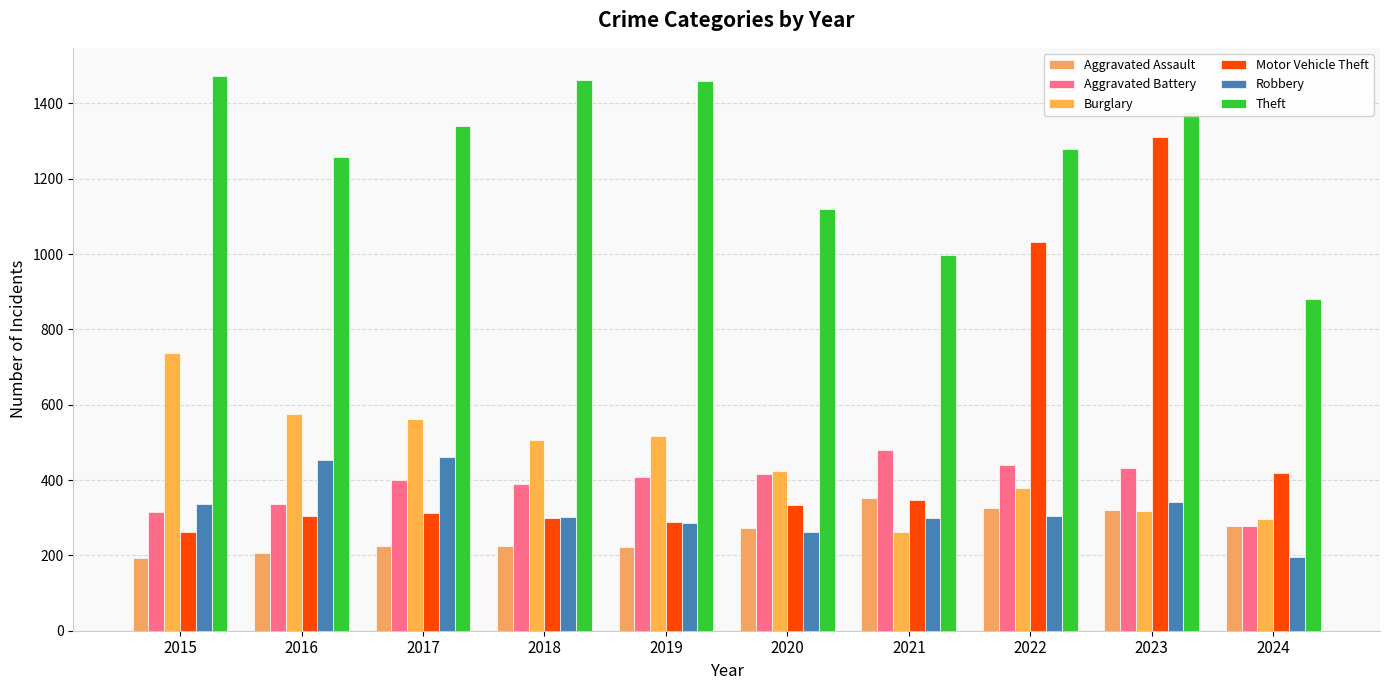

What is the value of the Aggravated Assault bar at the 5th from the left?

223